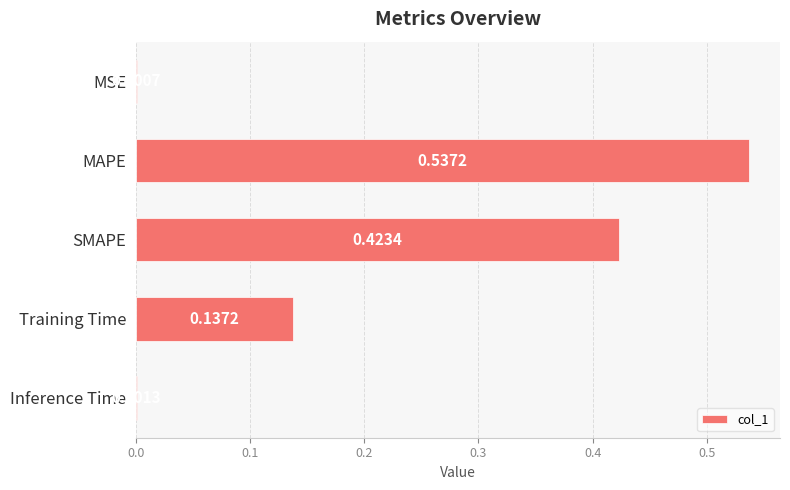

What is the sum of all values?

1.1